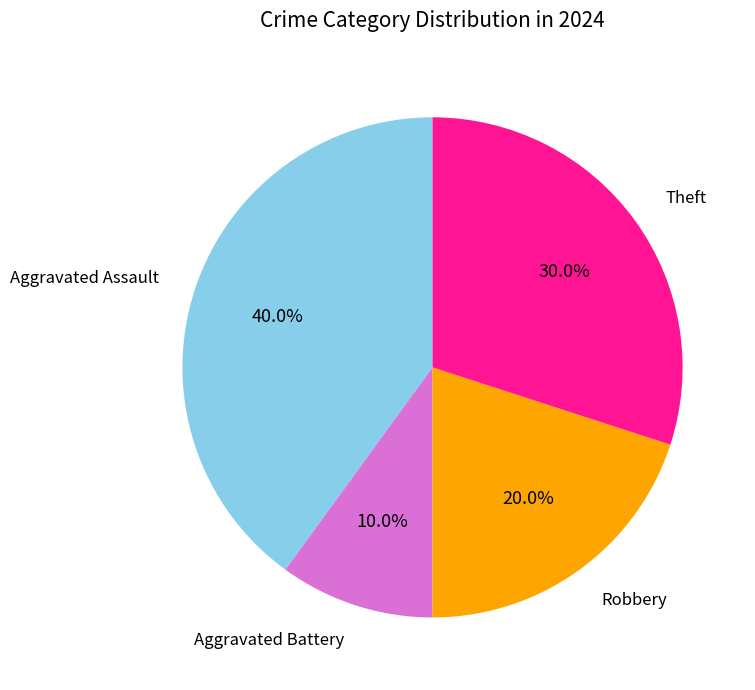

To the nearest percent, what percentage of the pie is Aggravated Battery?

10%